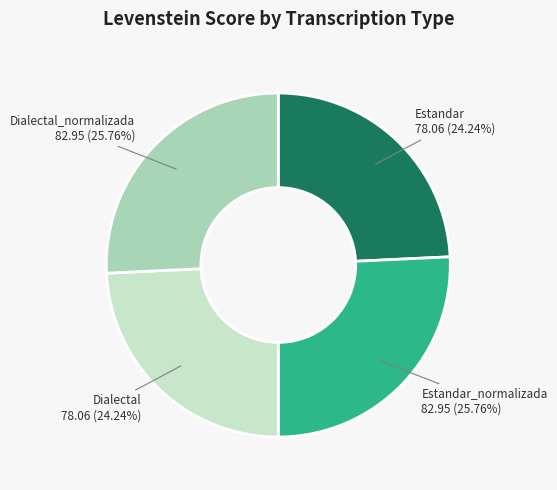

How many slices are in this pie chart?

4